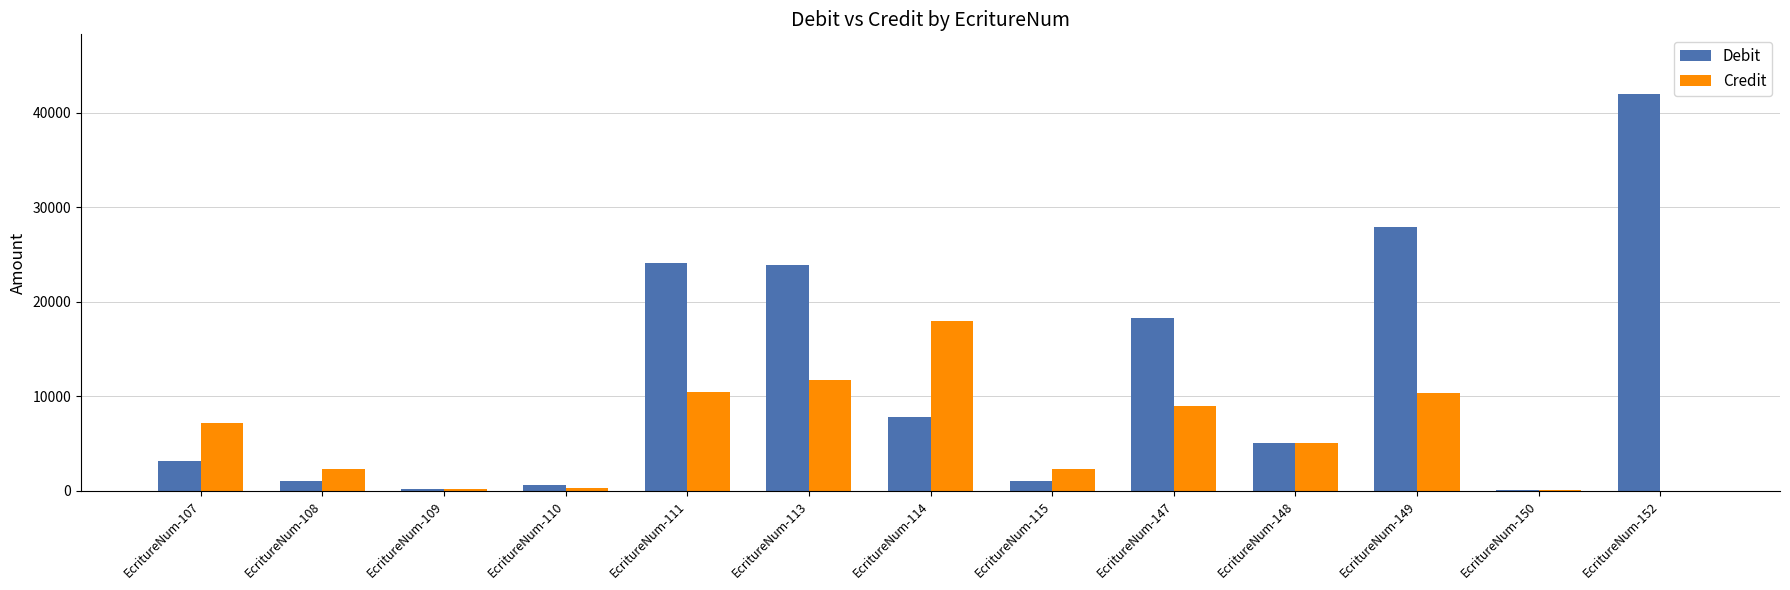

Which series has the widest spread of values?

Debit